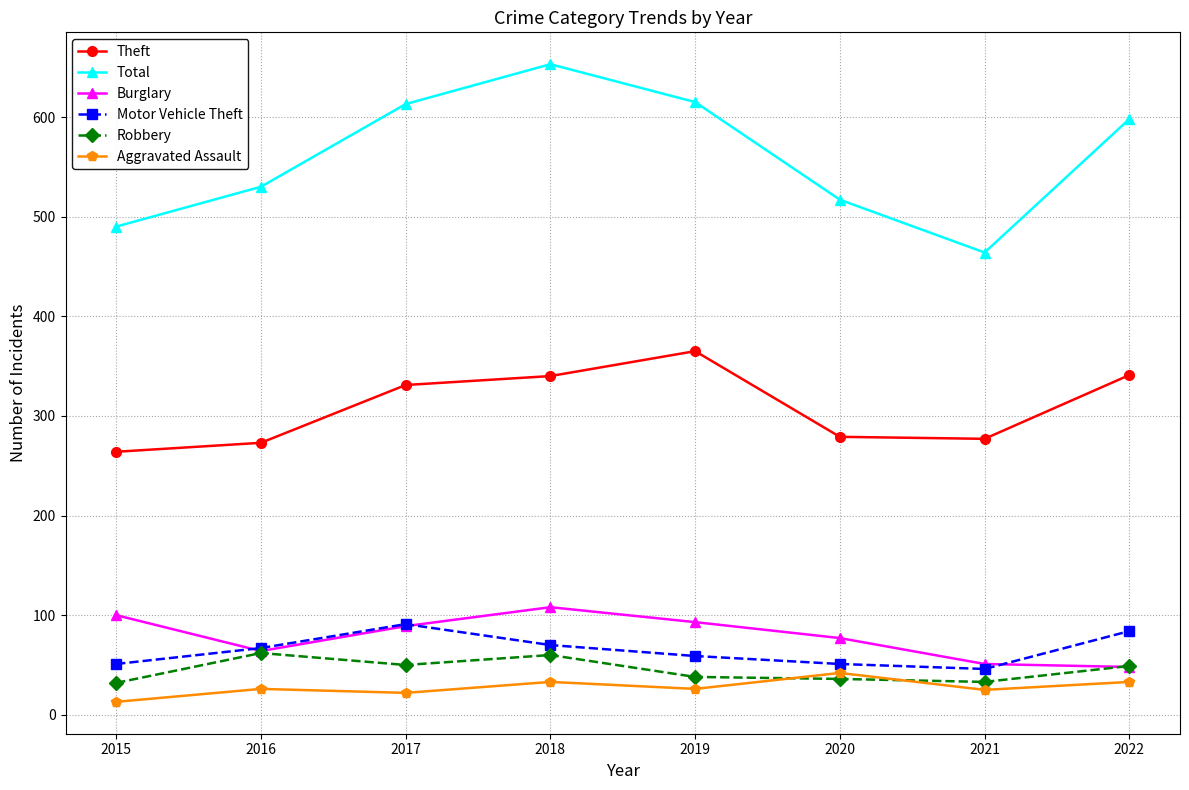

Where is the first local maximum for Burglary?

2018